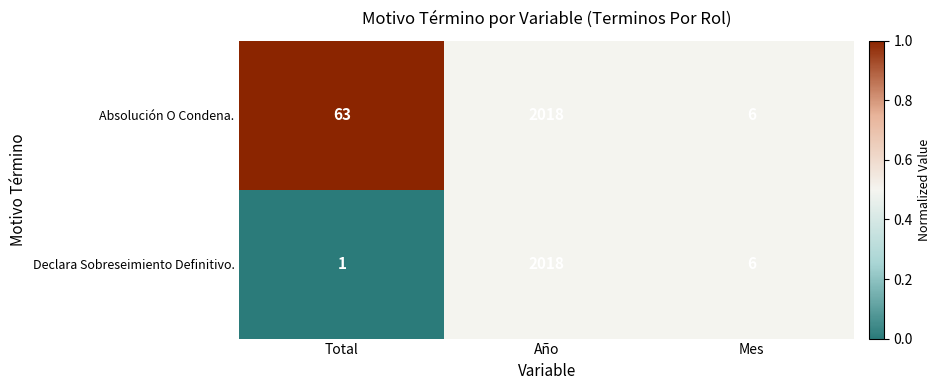

Reading left to right, transcribe all the data shown in this chart.

Absolución O Condena.: 63	2018	6
Declara Sobreseimiento Definitivo.: 1	2018	6